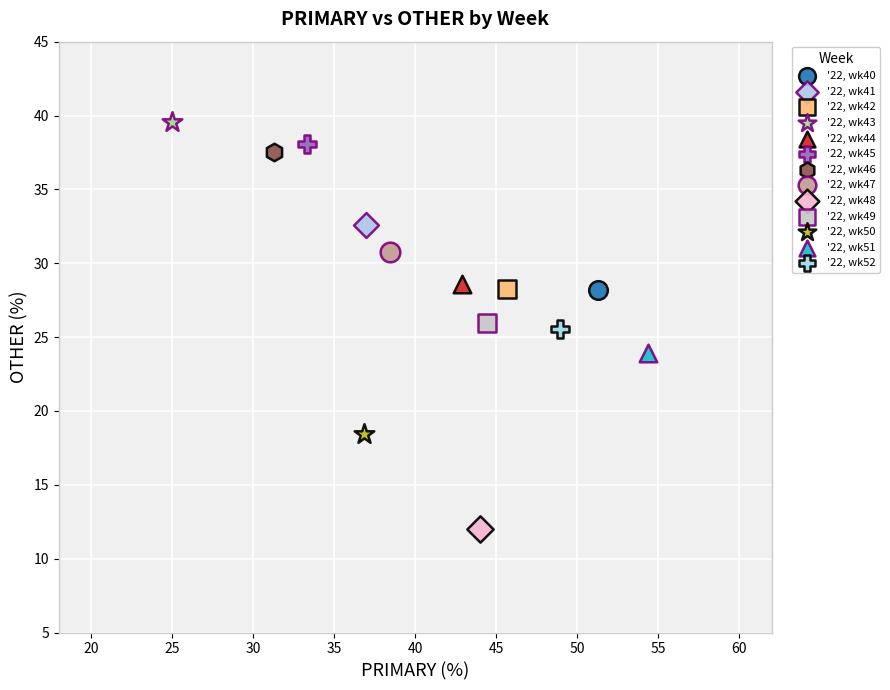

Which series reaches the maximum Y coordinate?

'22, wk43